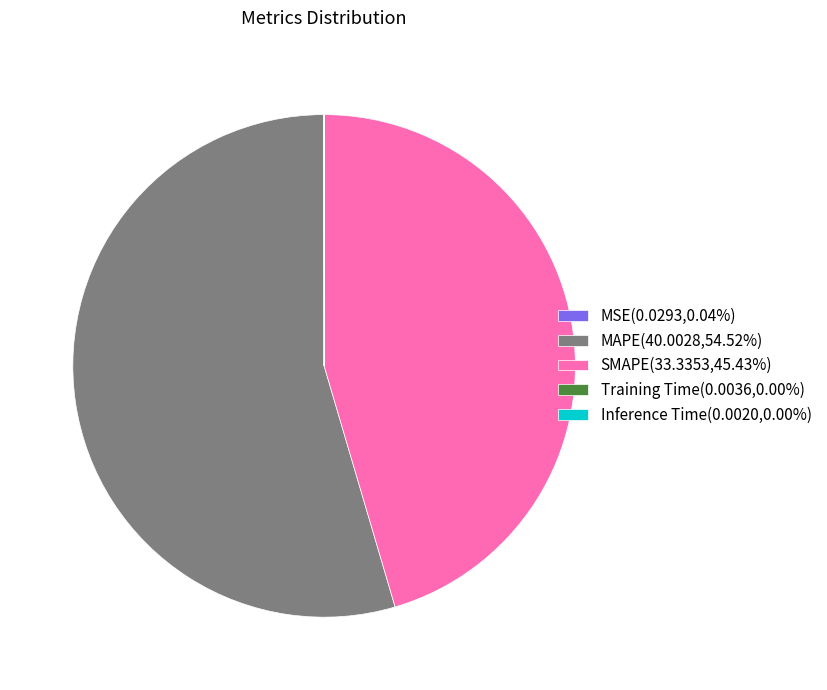

Which slice represents more than half of the pie?

MAPE